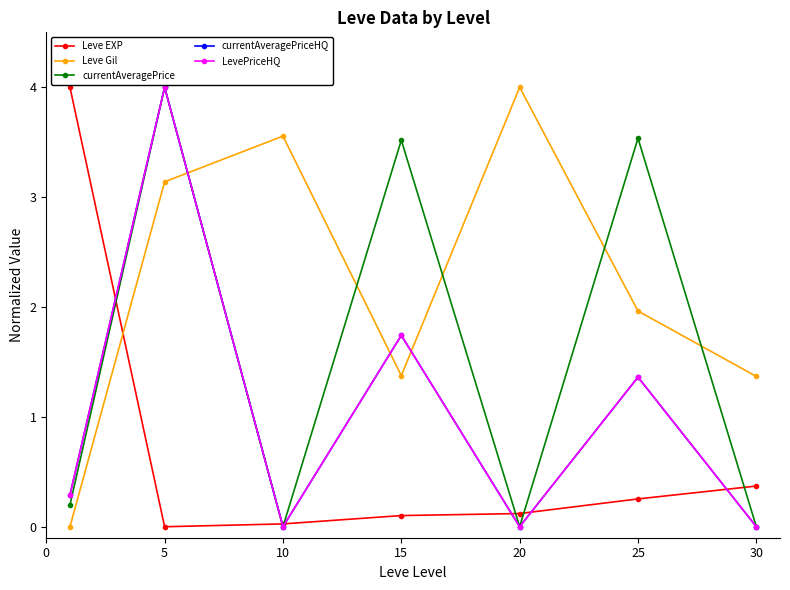

How many times do Leve Gil and currentAveragePrice cross each other?

5